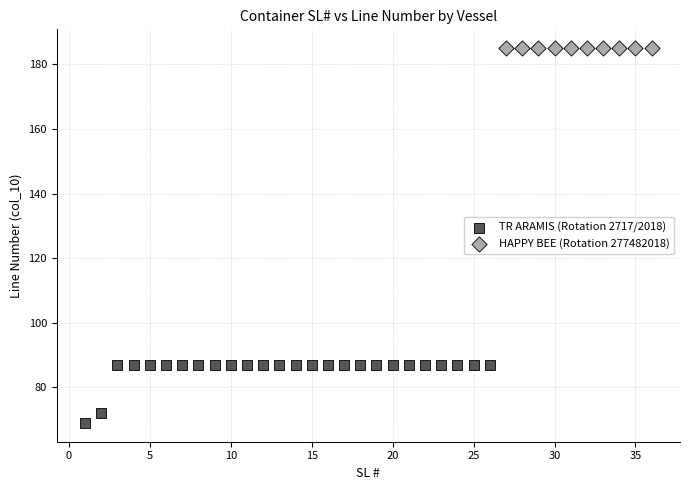

Which series contains the lowest Y value?

TR ARAMIS (Rotation 2717/2018)